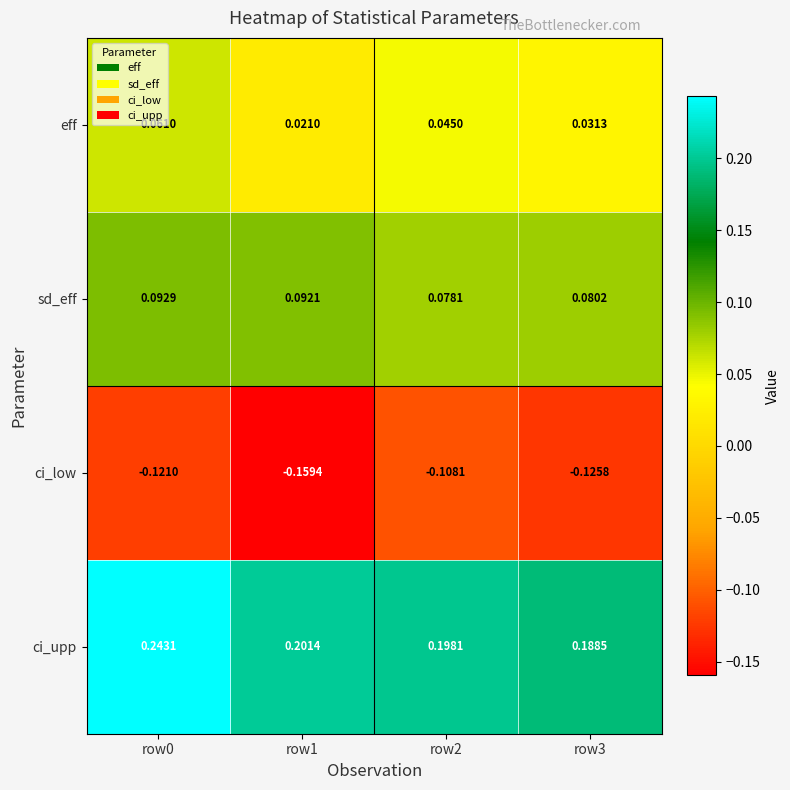

Is the value of ci_upp at row0 greater than the value of sd_eff at row2?

Yes